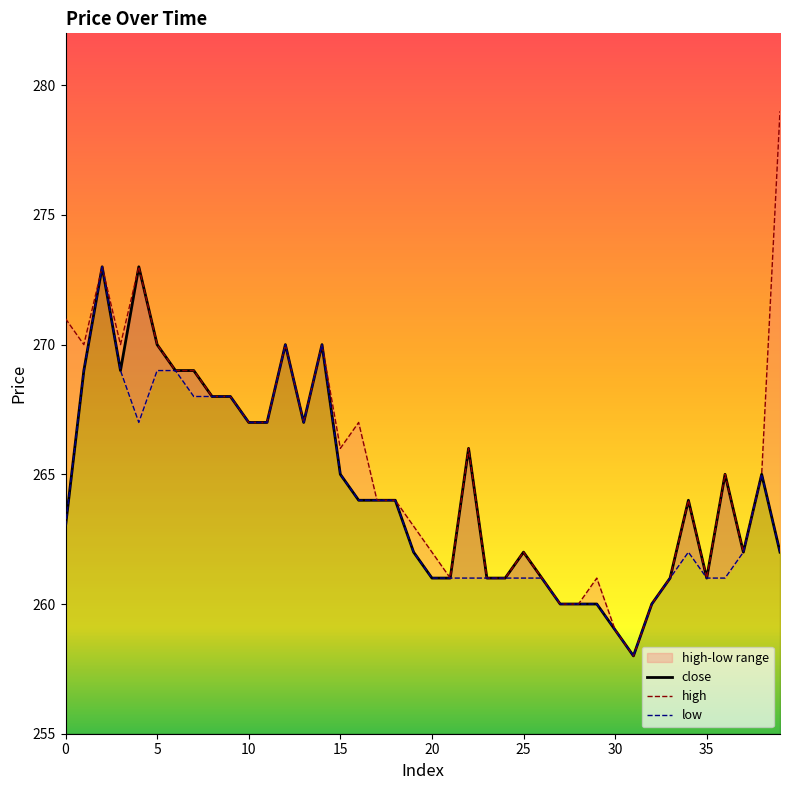

What is the total value across all series at 33?

783